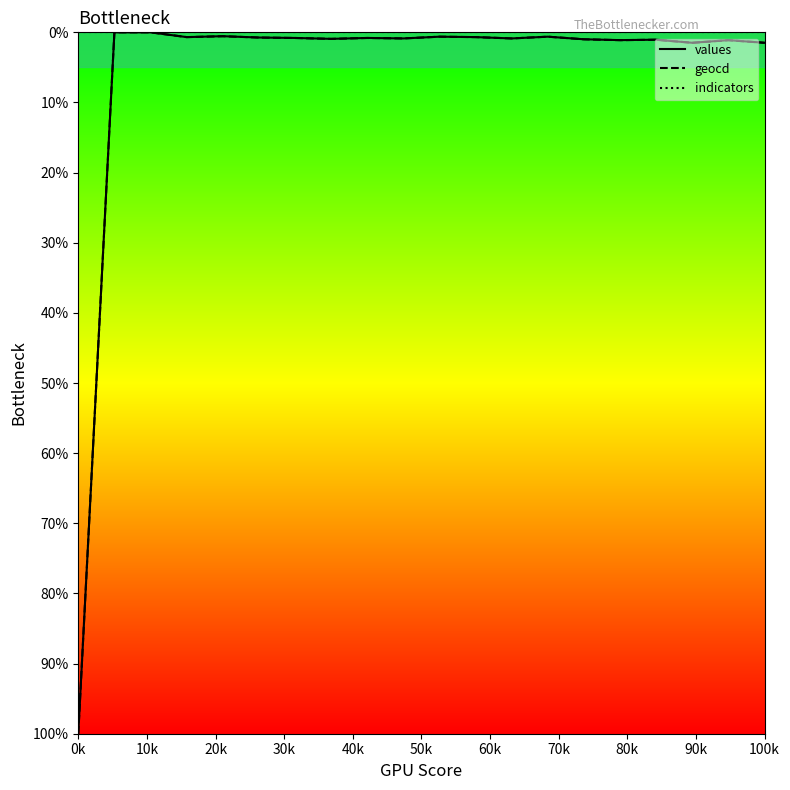

The value of indicators at 10k is 55.0. True or false?

False